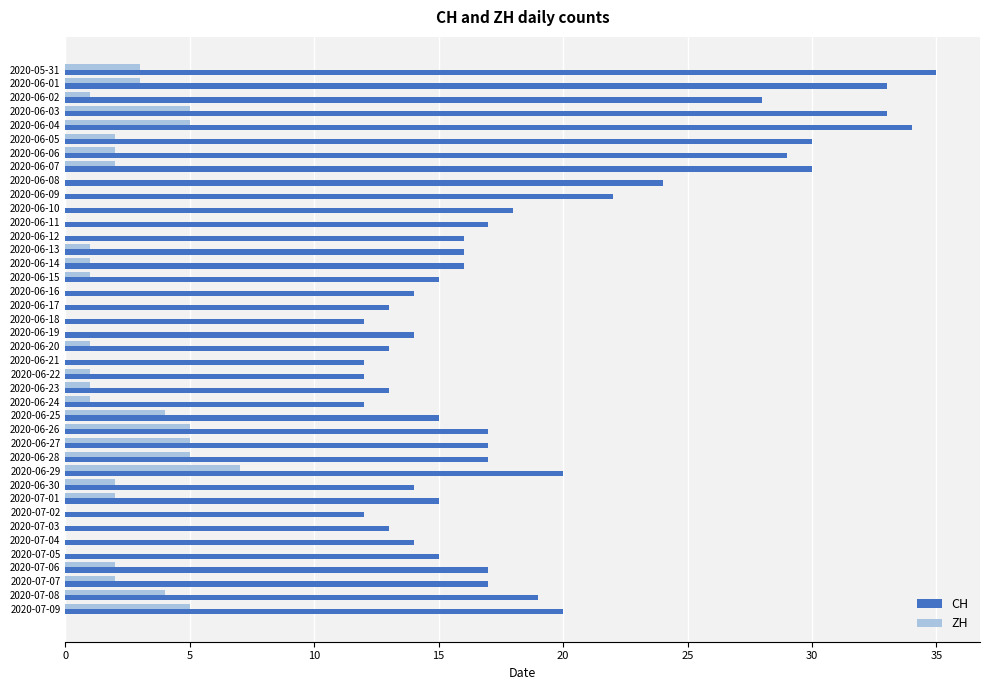

What are all the series names shown in the legend?

CH, ZH